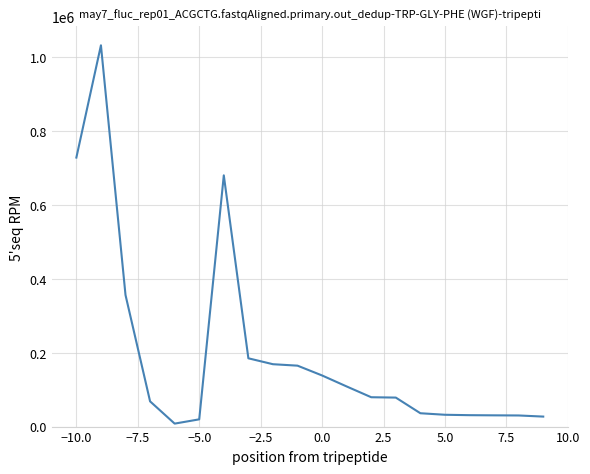

What is the greatest value displayed?

1032729